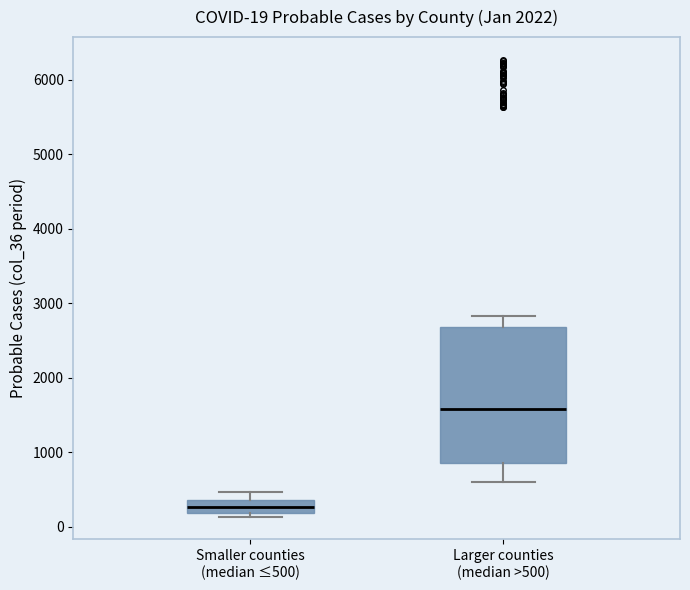

Comparing the boxes themselves (not the whiskers), which one is the tallest?

Larger counties (median >500)